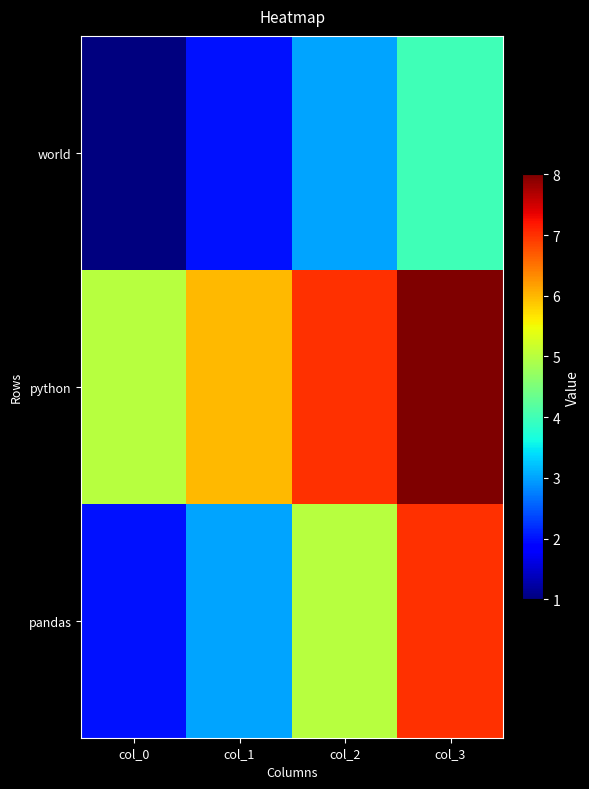

Which category has the highest value across all series?

col_3